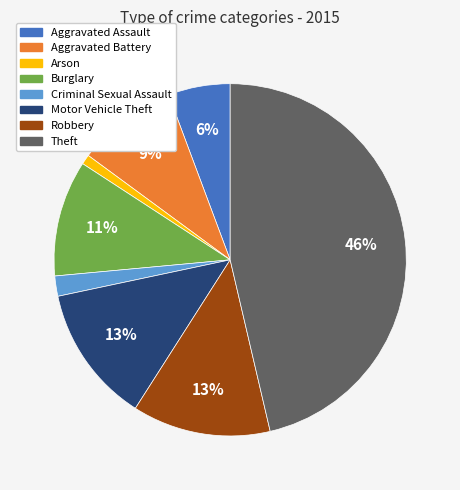

Is the sum of Criminal Sexual Assault and Arson greater than half?

No